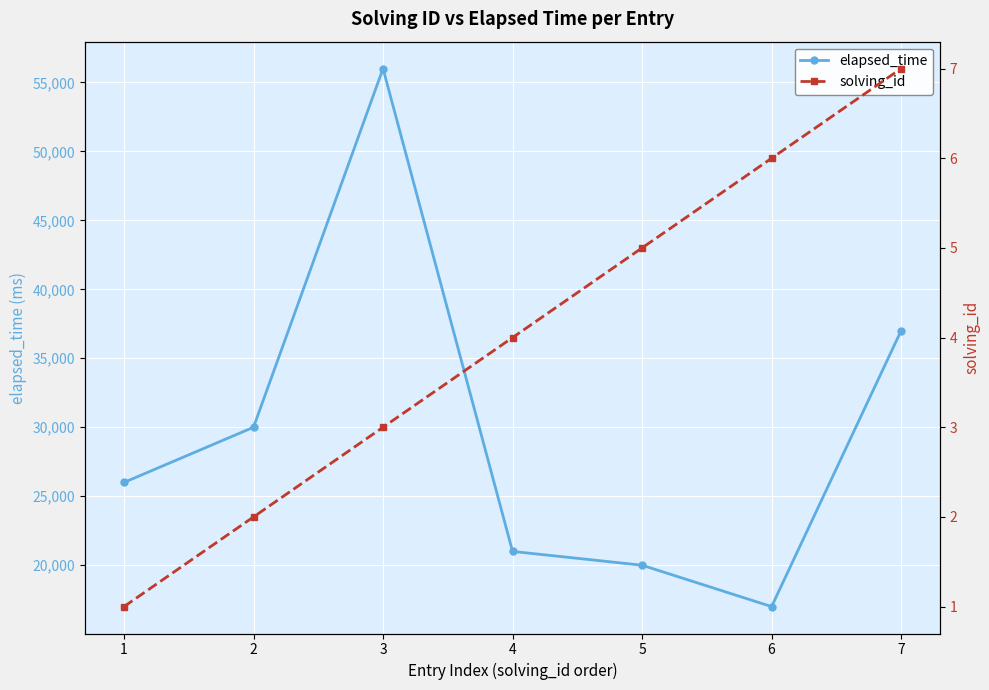

What is the difference between the highest and lowest values at 5?

19995